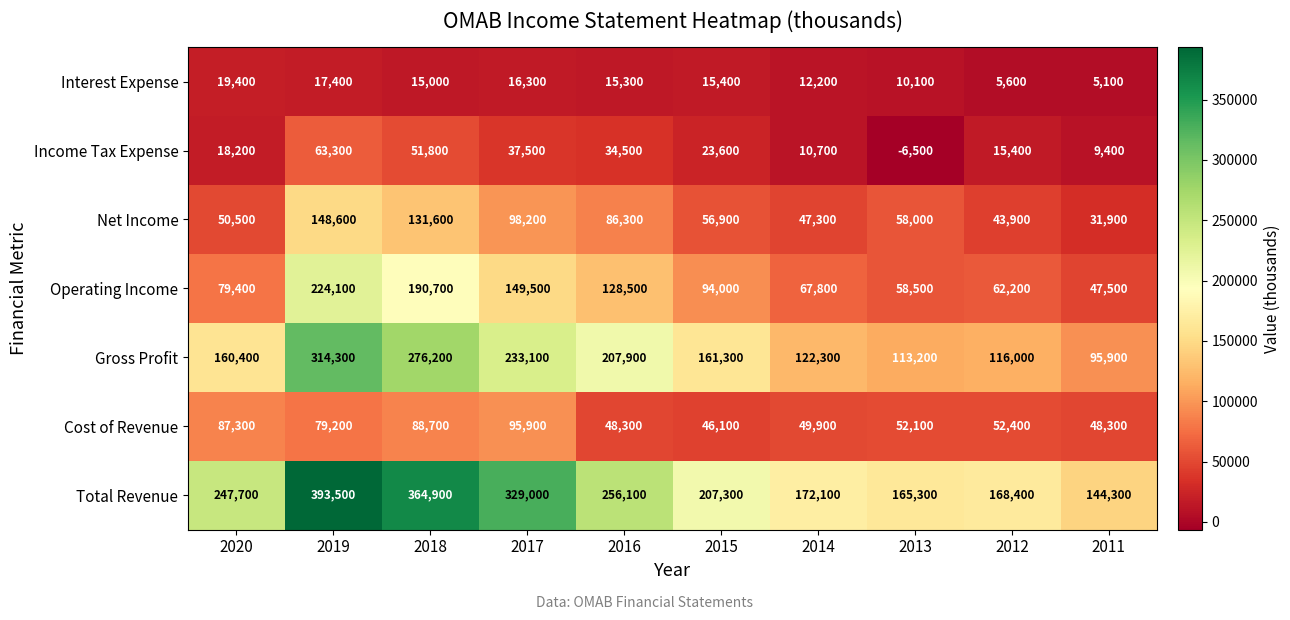

At how many categories does at least one series exceed 13466?

10